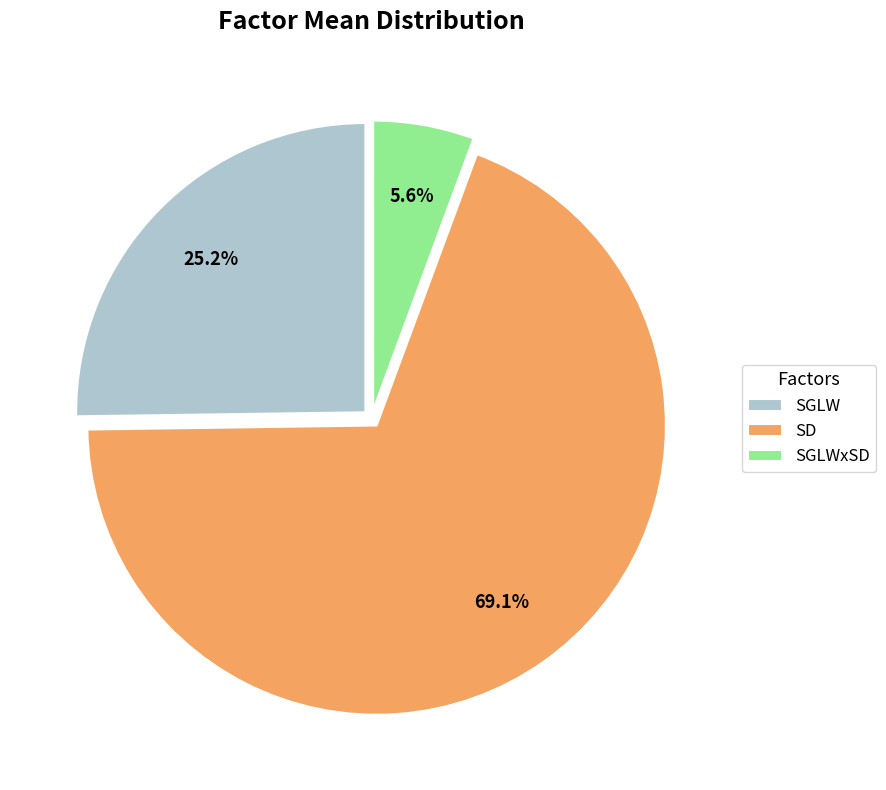

Does SGLWxSD represent more than half of the total?

No